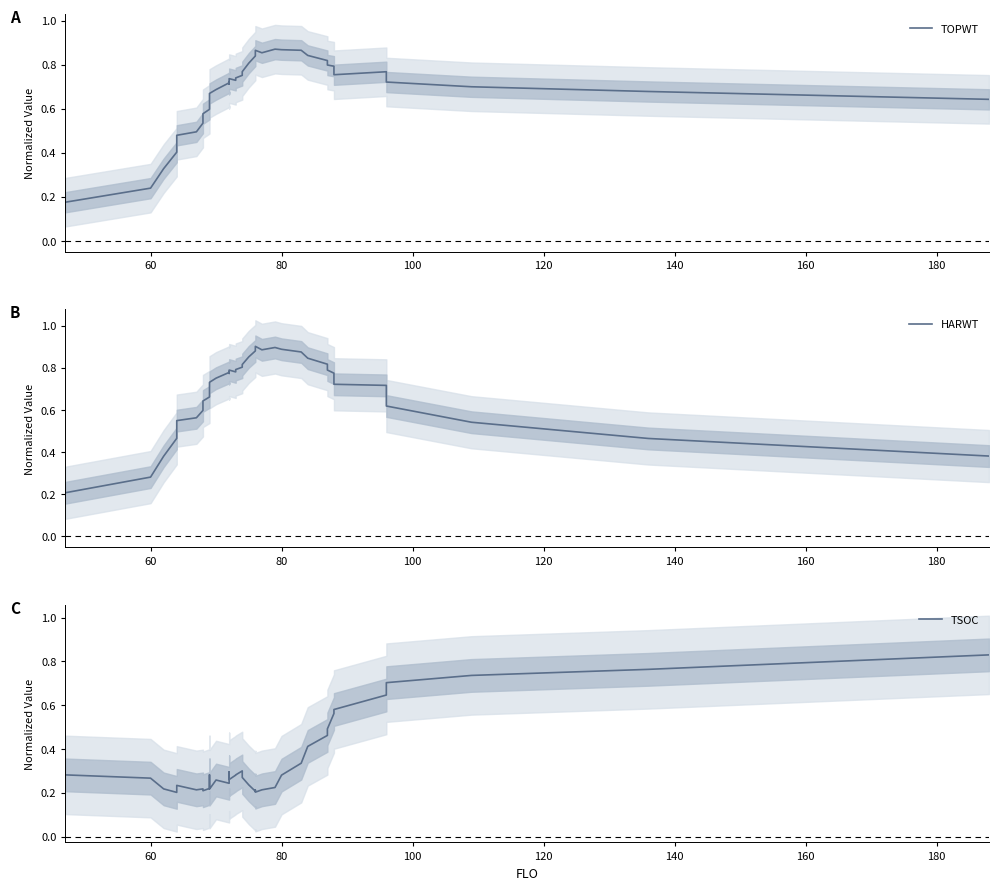

What is the difference between the maximum and minimum values in the HARWT series?

0.7